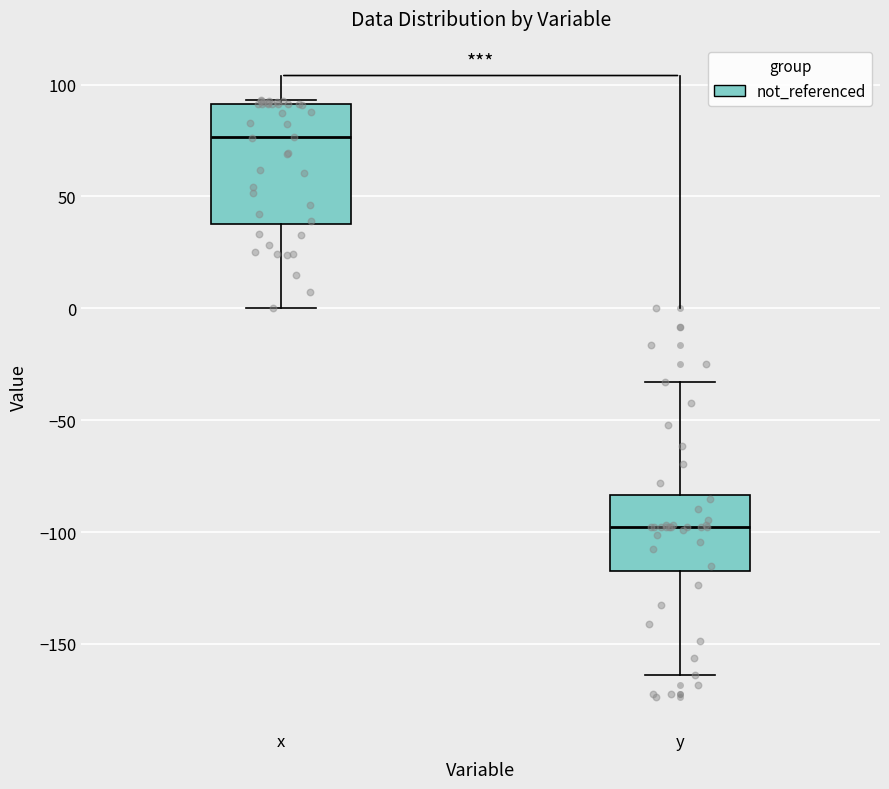

Which box is the tallest, from its lower edge to its upper edge?

x